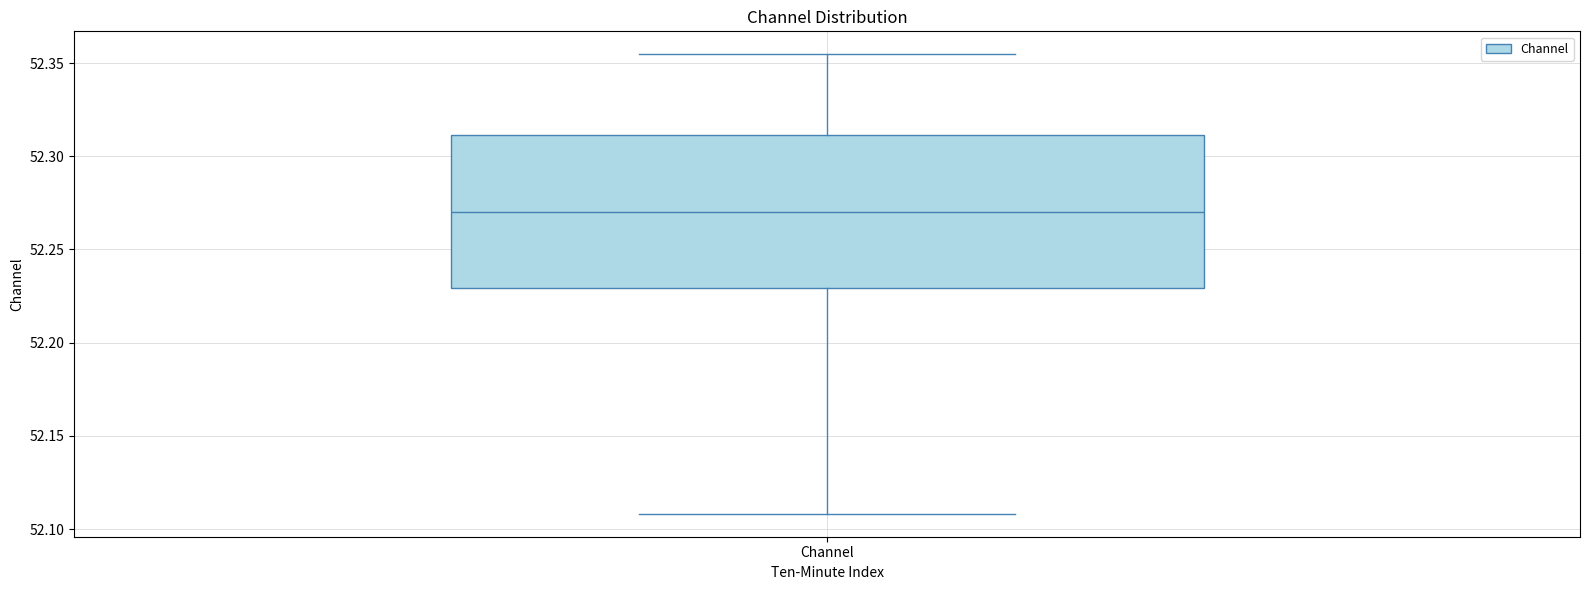

Read this box plot against the y-axis: the position of the median line, the range covered by the box, and the ends of both whiskers. The values are not printed on the chart, so give them approximately, as read against the axis.

median 52.270, box 52.230 to 52.310, whiskers 52.110 to 52.355